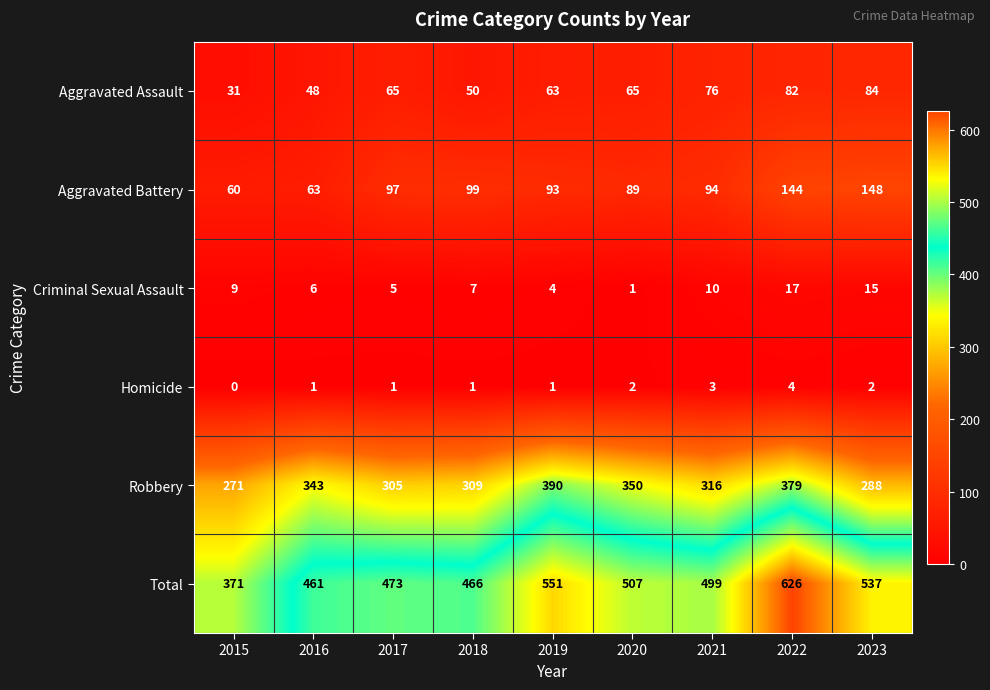

At which label is Aggravated Battery closest to 104?

2018